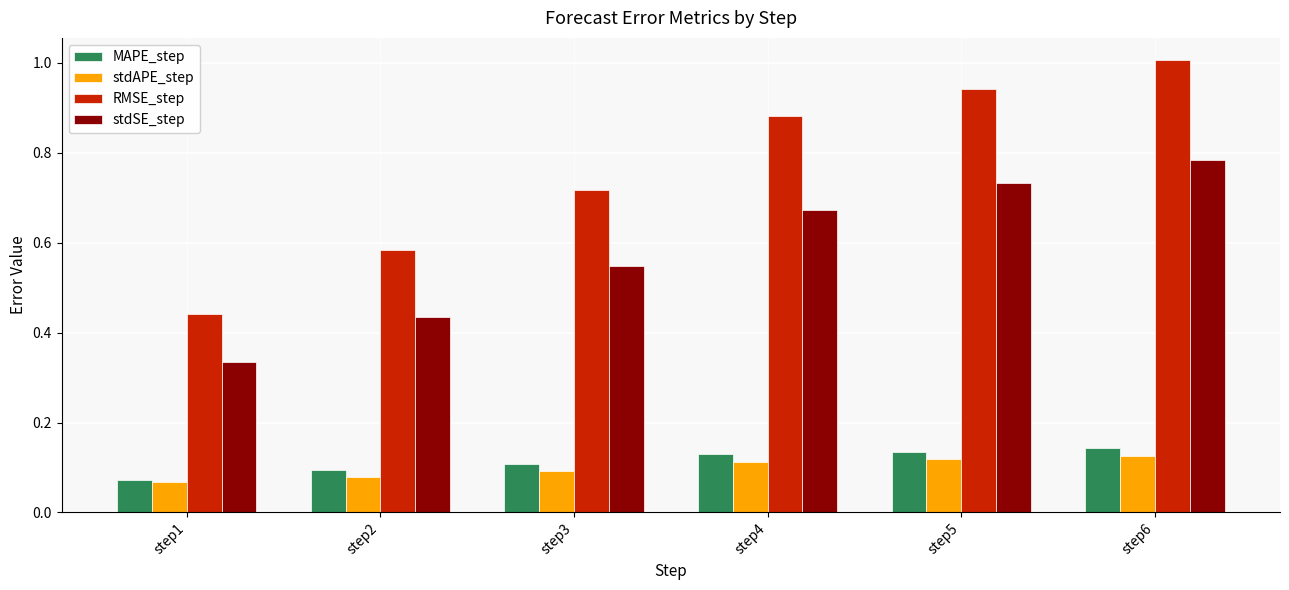

Which series has the largest range (max minus min)?

RMSE_step